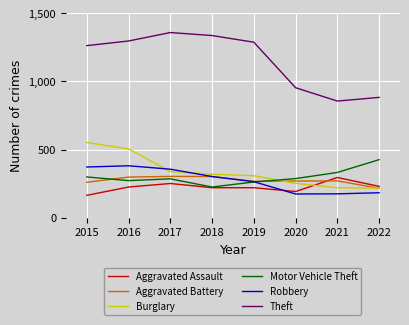

At 2017, list the series in order from largest to smallest.

Theft, Robbery, Burglary, Aggravated Battery, Motor Vehicle Theft, Aggravated Assault